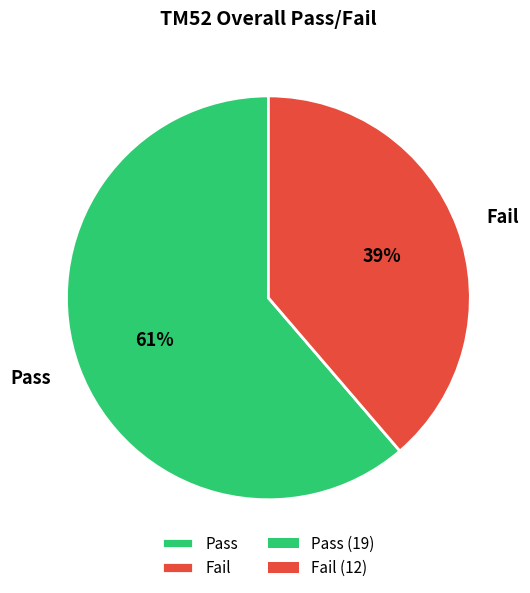

Which category has the smallest portion of the pie?

Fail